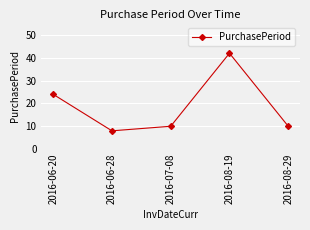

Does the chart display data point markers on the line(s)?

Yes